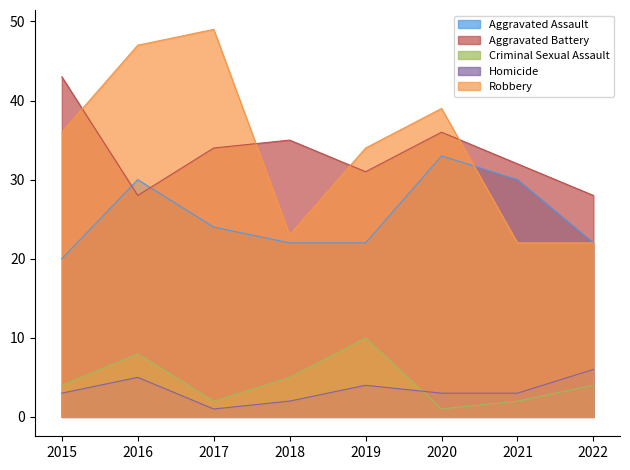

Which series has the largest total across all categories?

Robbery